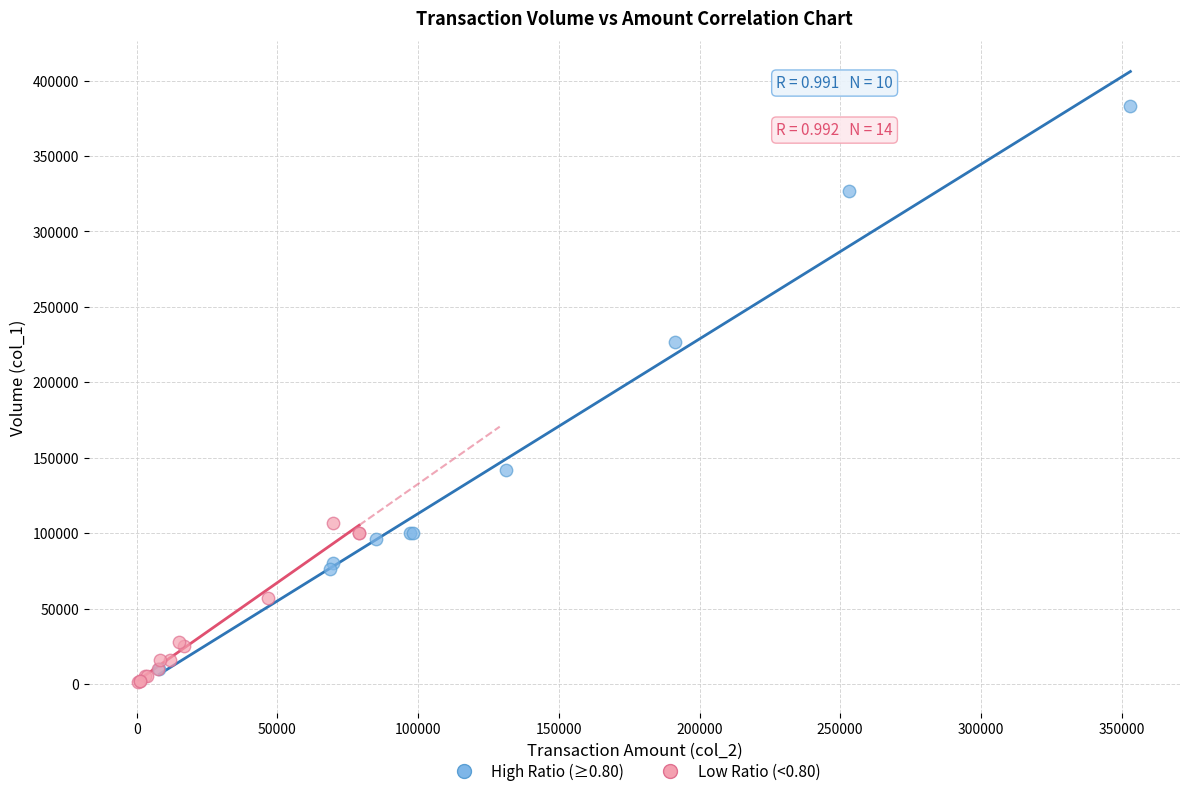

Which series reaches the maximum Y coordinate?

High Ratio (≥0.80)